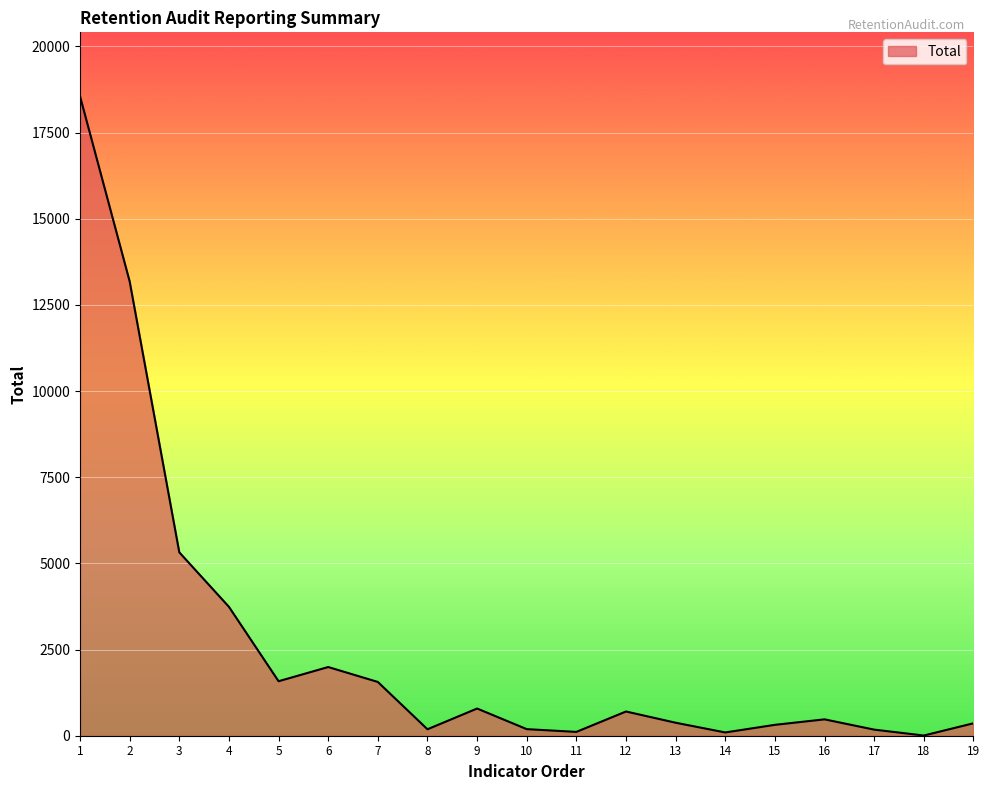

What is the maximum value shown in the chart?

18552